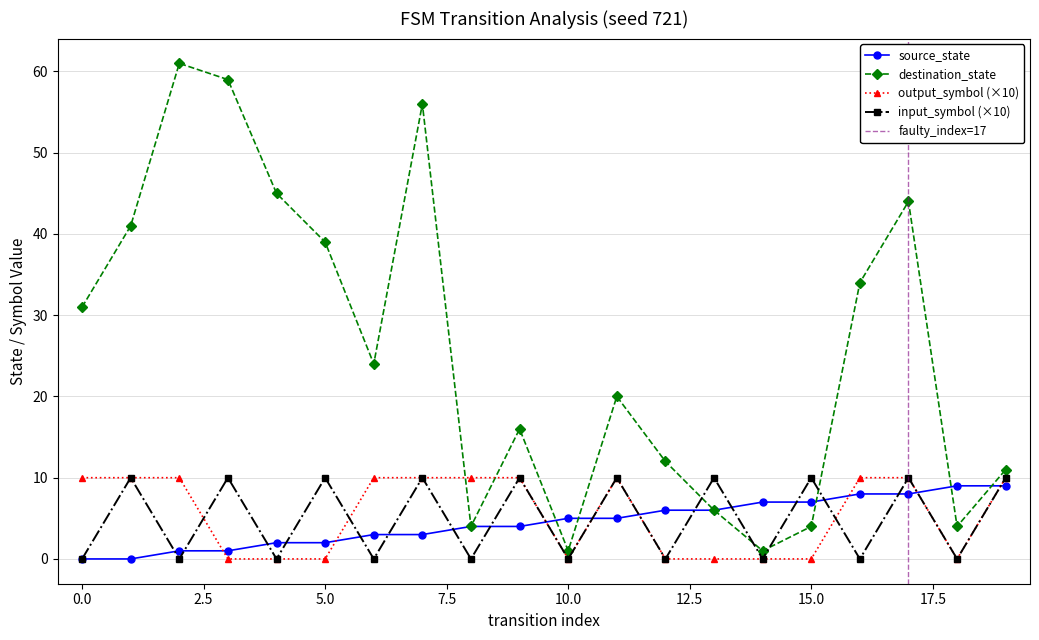

Is it true that input_symbol_encoded equals 10 at 3?

True